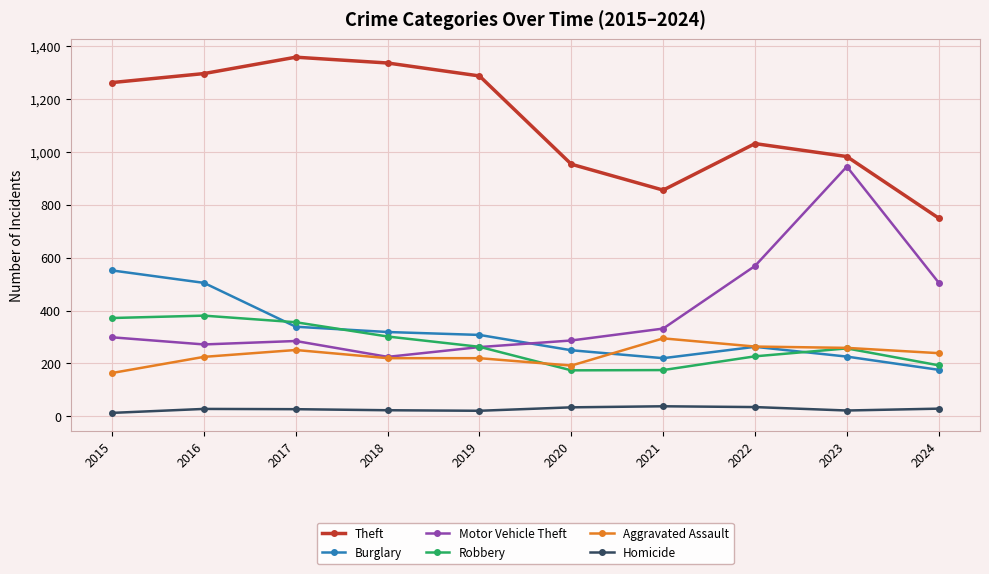

How many values in the Homicide series are below 28?

5